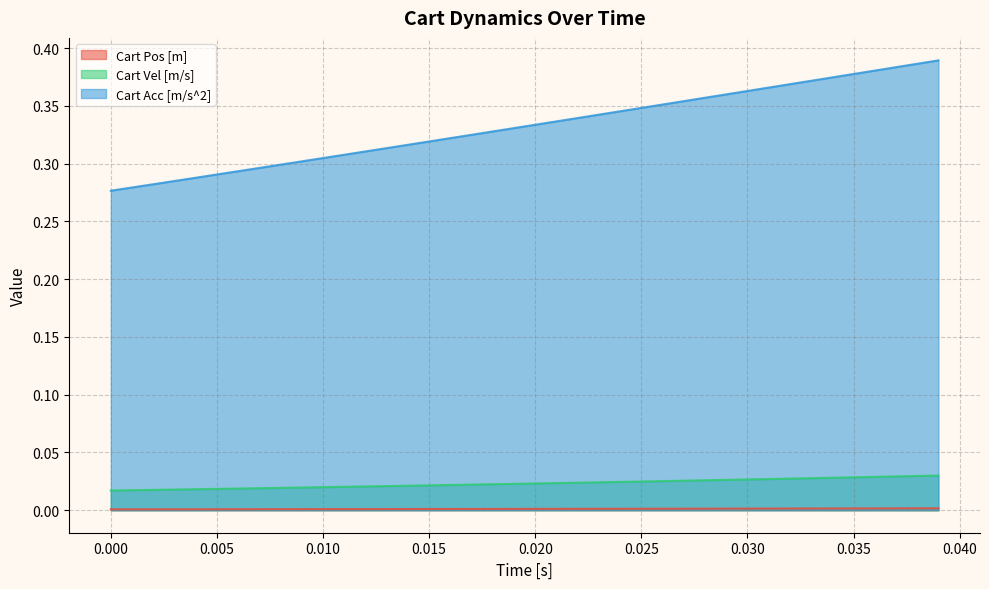

What are all the series names shown in the legend?

Cart Pos [m], Cart Vel [m/s], Cart Acc [m/s^2]